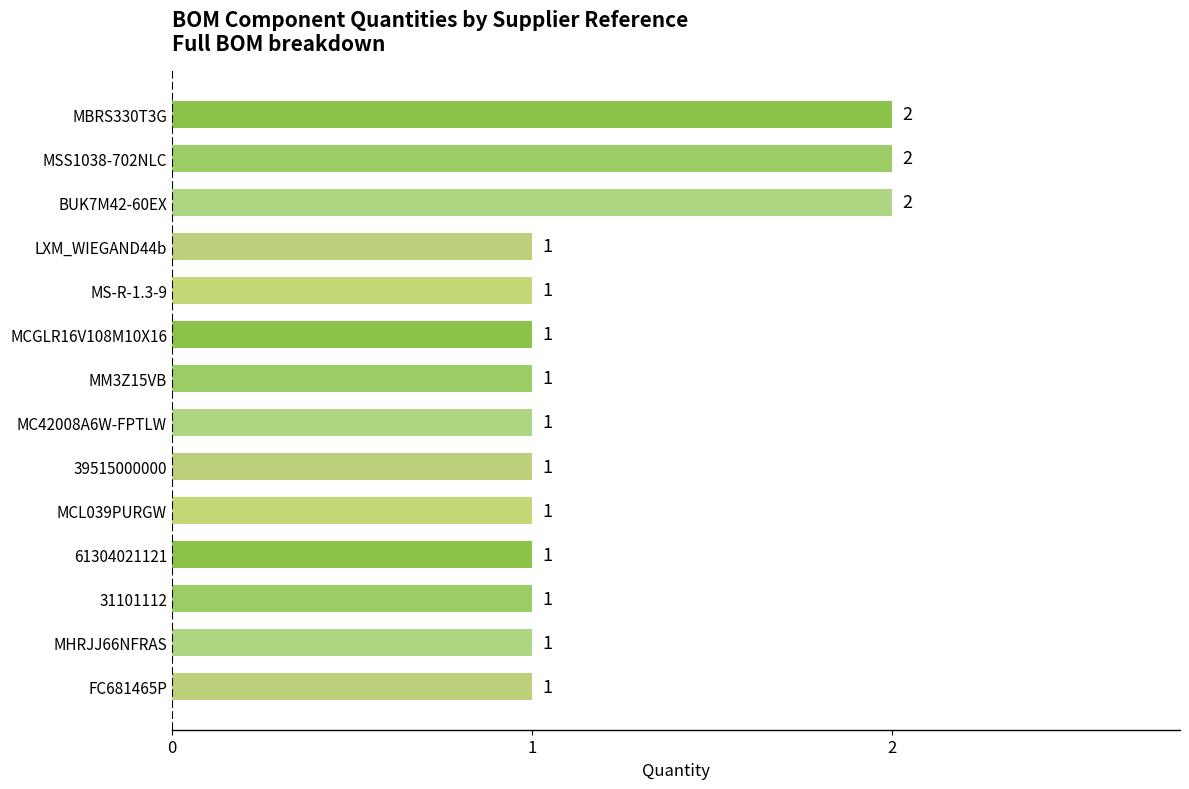

How many bars are there in total?

14